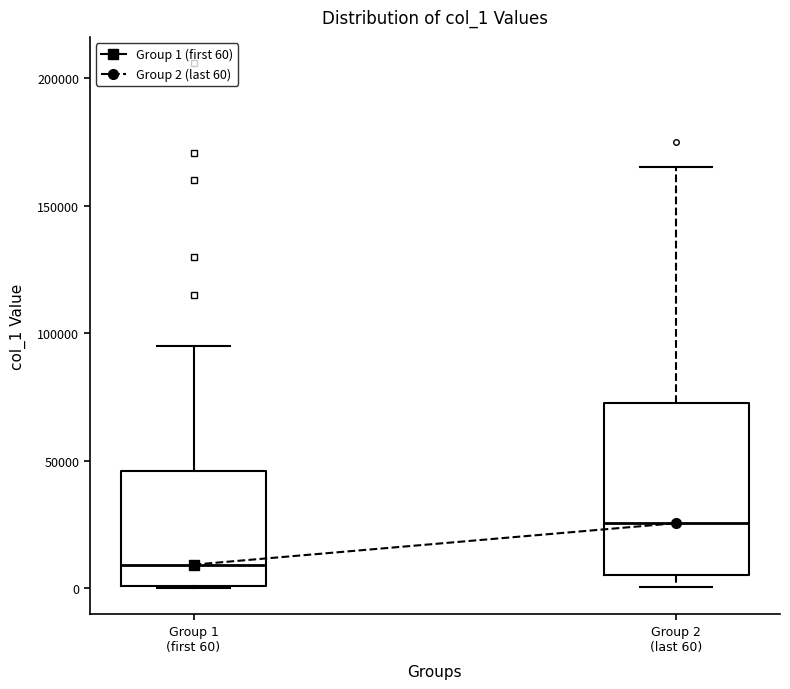

Reading left to right, transcribe this box plot: for each box, give where its median line is, the range the box spans, and where its two whiskers end, as read against the y-axis. The values are not printed on the chart, so give them approximately, as read against the axis.

Group 1 (first 60): median 10000, box 0 to 45000, whiskers 0 to 95000
Group 2 (last 60): median 25000, box 5000 to 75000, whiskers 0 to 165000